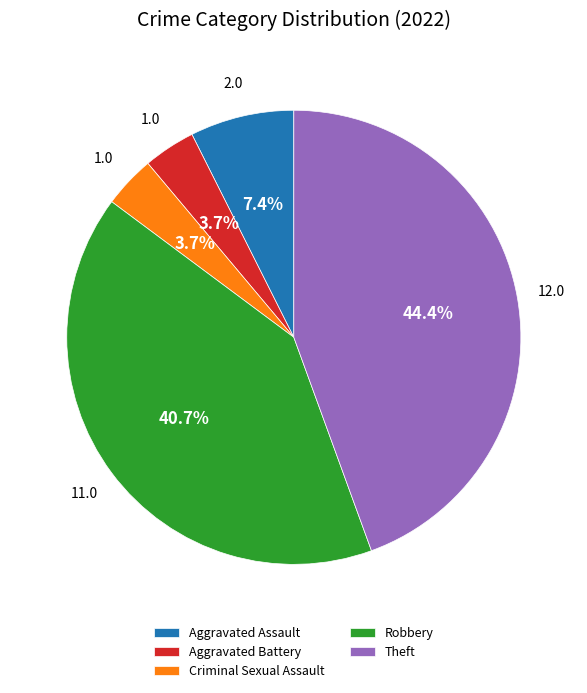

The Criminal Sexual Assault slice represents 17% of the pie. True or false?

False